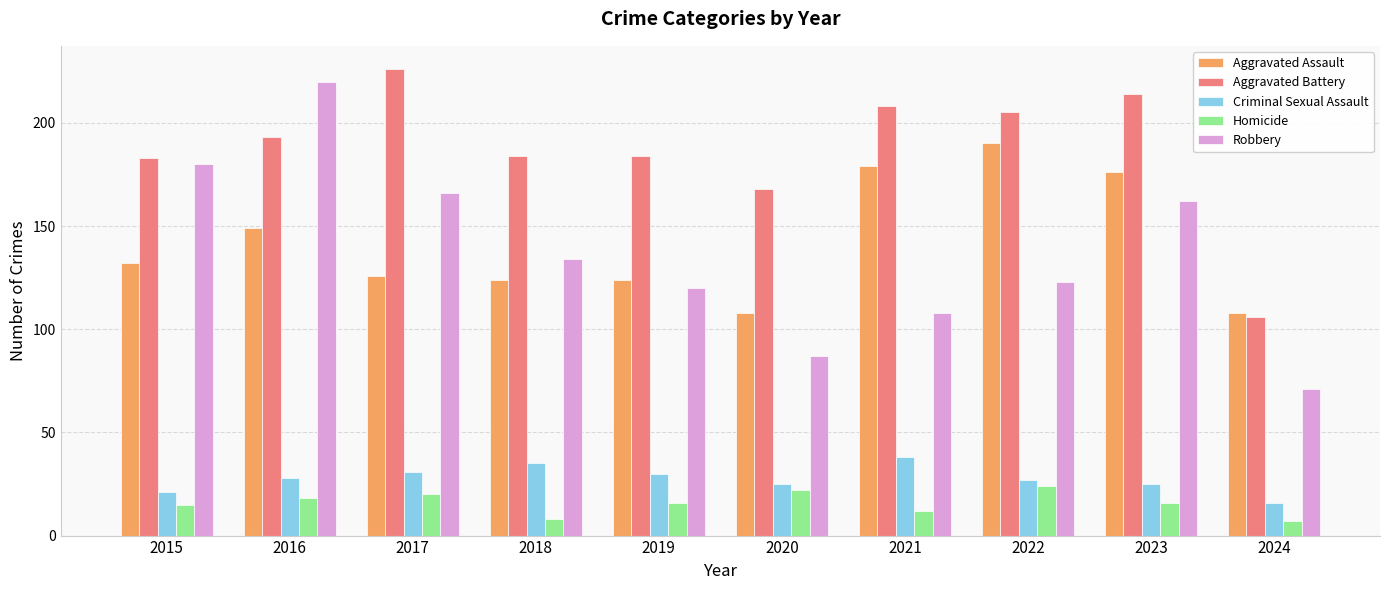

What is the minimum value shown in the chart?

7